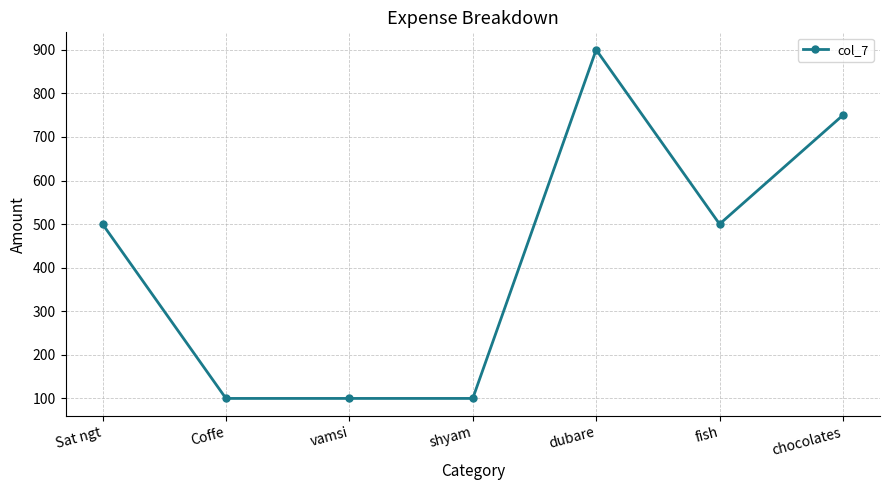

The chart shows a value of 173 at Coffe. True or false?

False